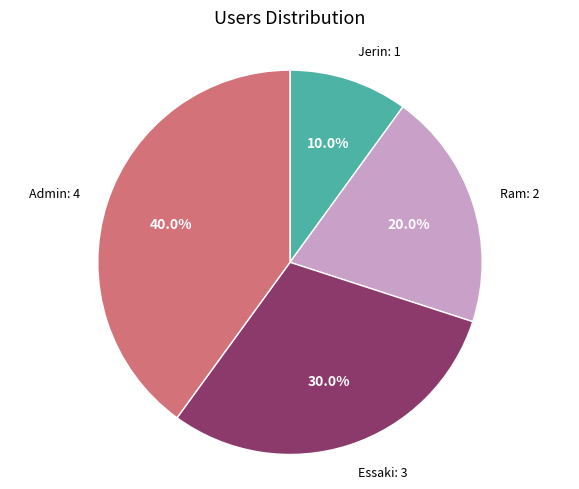

Which has a higher value, Jerin or Ram?

Ram